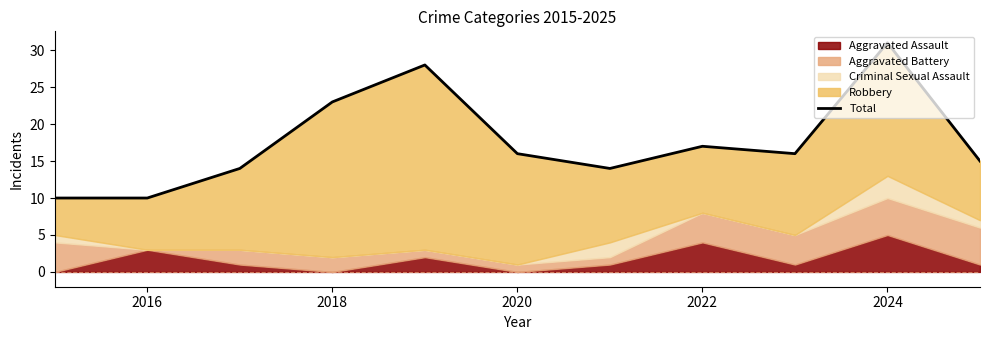

Reading left to right, what are all the values shown in this chart?

10	10	14	23	28	16	14	17	16	31	15